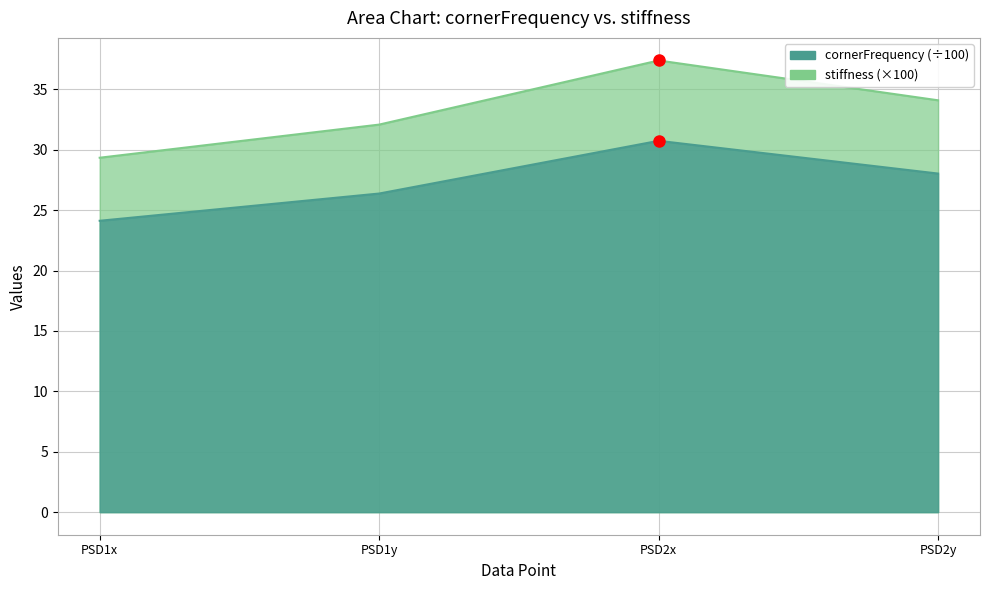

What is the sum of the stiffness values at PSD2y and PSD2x?

58.8